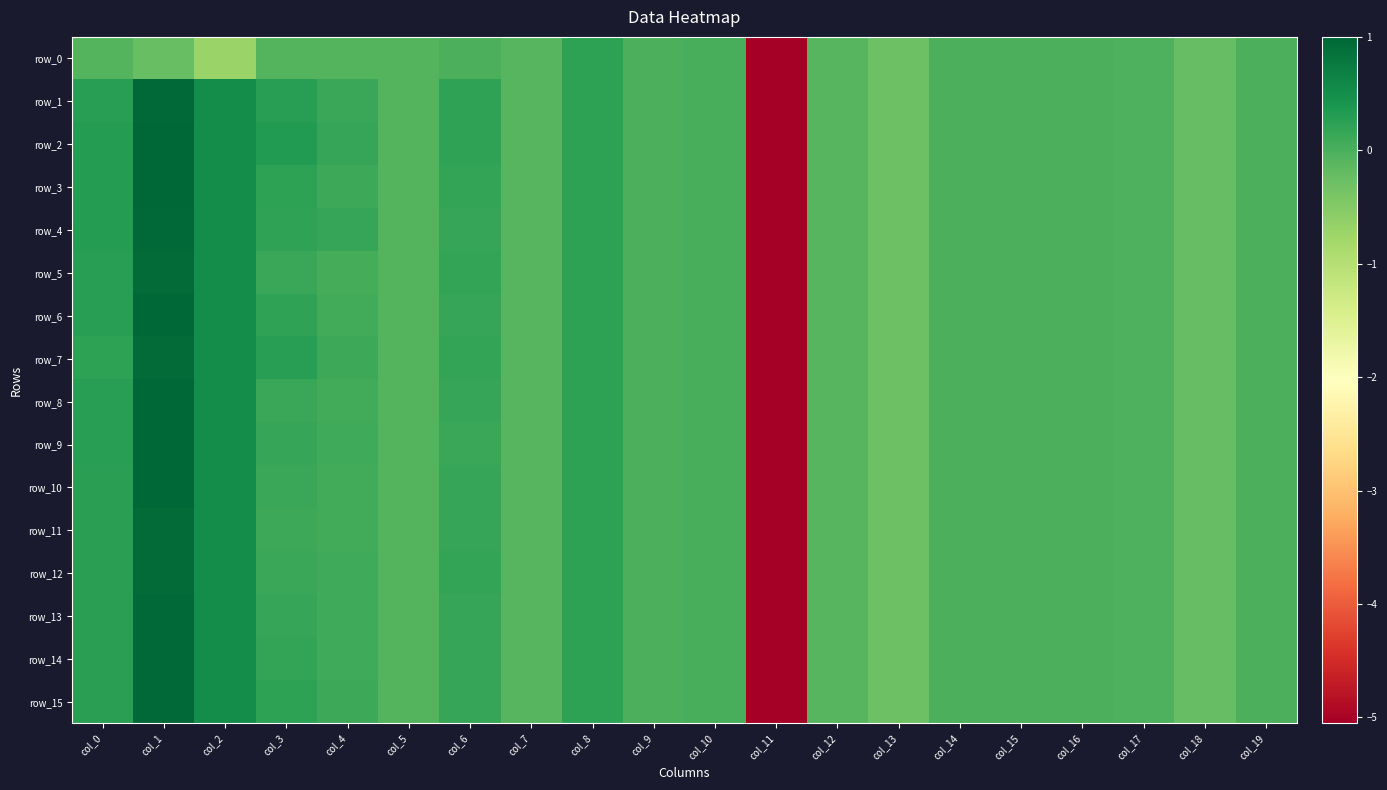

At which category does the chart reach its minimum across all series?

col_11